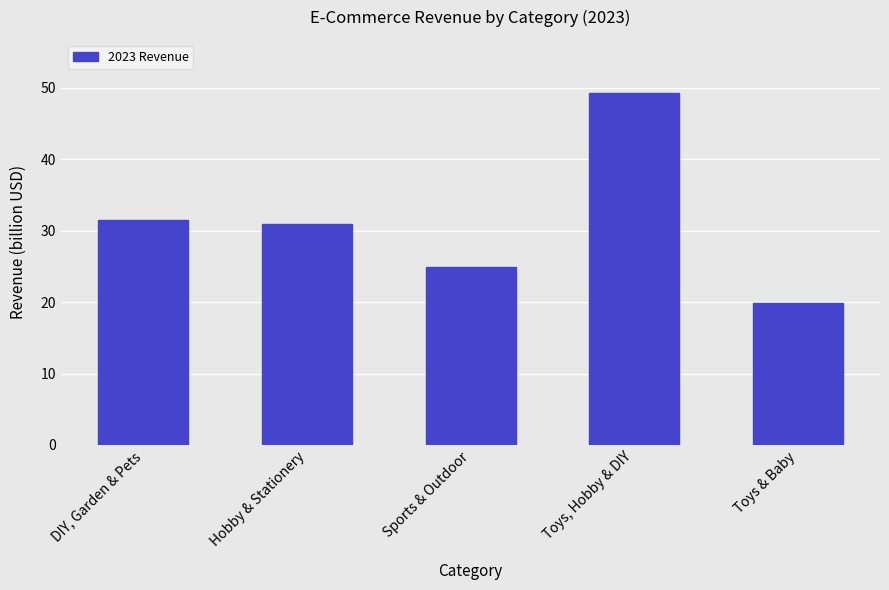

List the labels in order of value, largest first.

Toys, Hobby & DIY, DIY, Garden & Pets, Hobby & Stationery, Sports & Outdoor, Toys & Baby